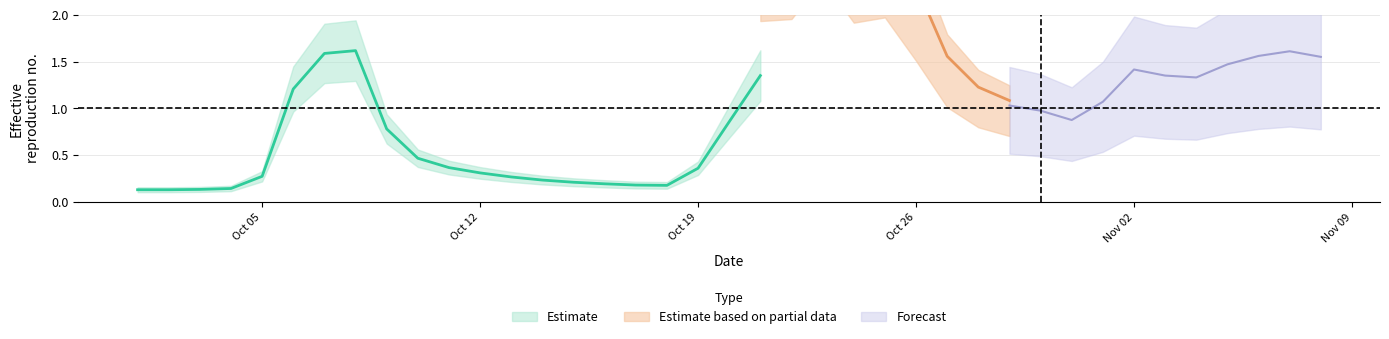

What is the value of the 15th point from the left?

0.2